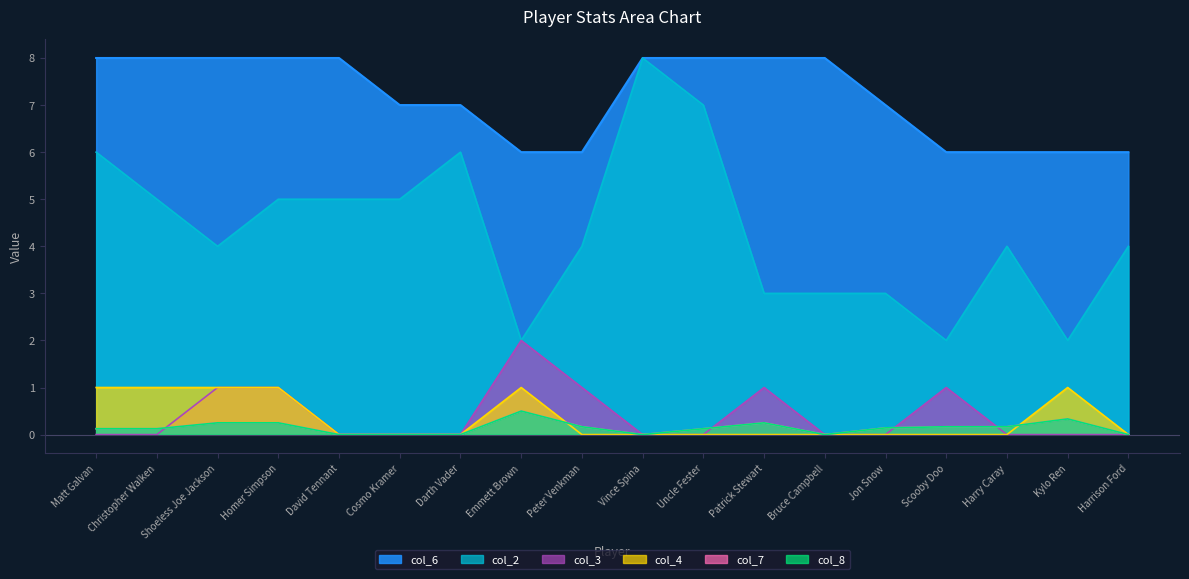

What is the approximate value of col_6 at Jon Snow?

7.0